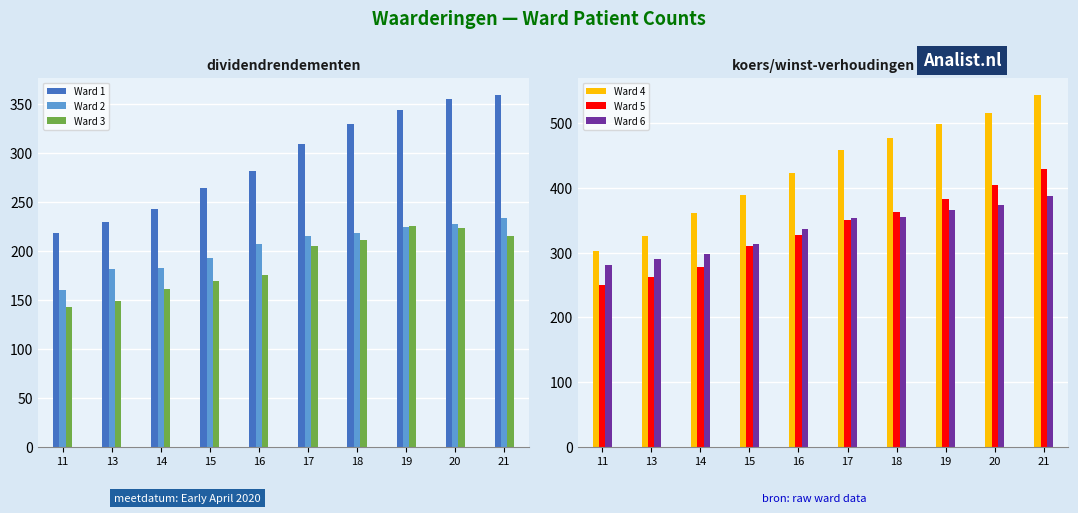

Which series changed the most between 11 and 19?

Ward 4